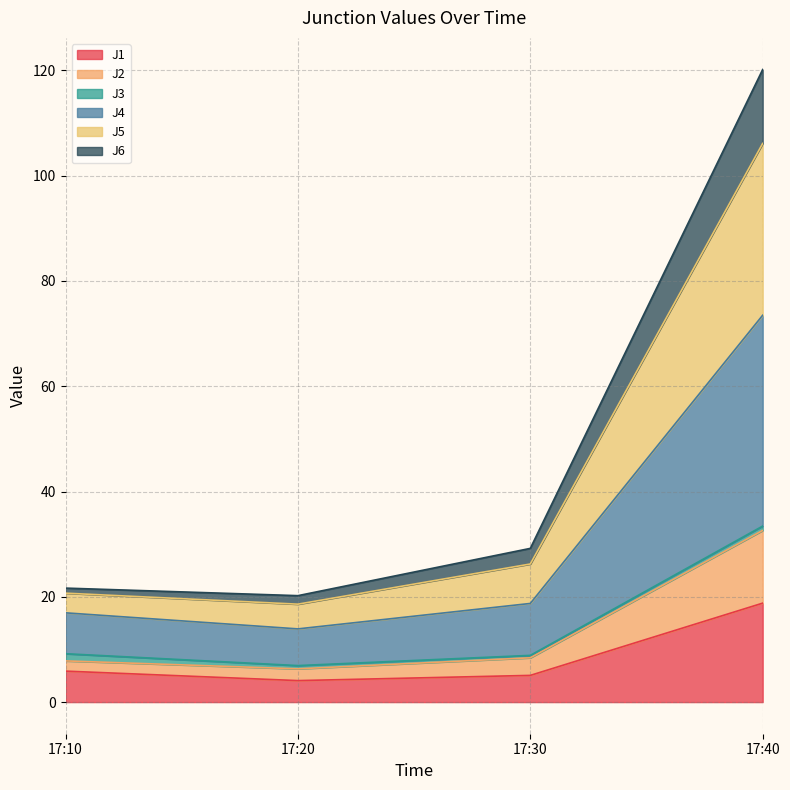

Is it true that J1 equals 9.0 at 17:40?

False